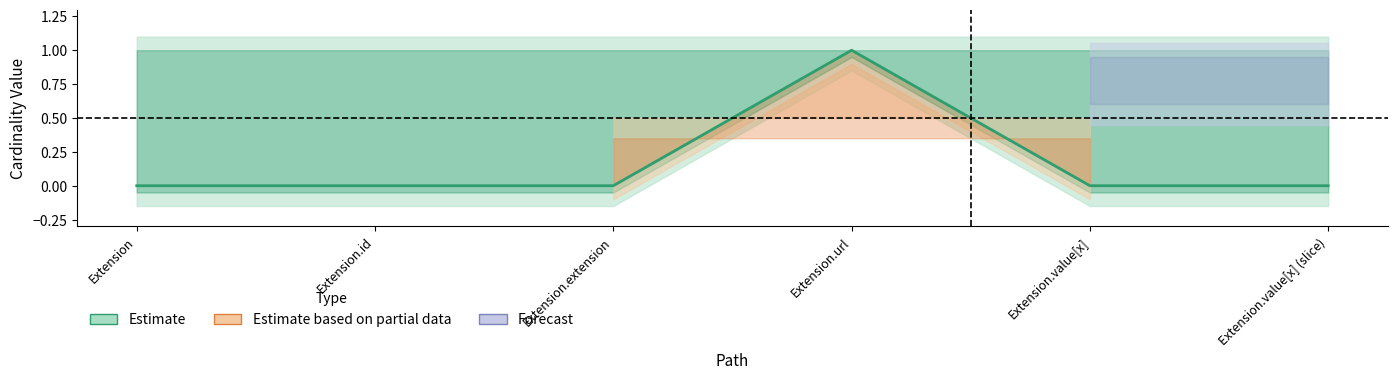

How many interior local peaks does the Base Min series have?

1